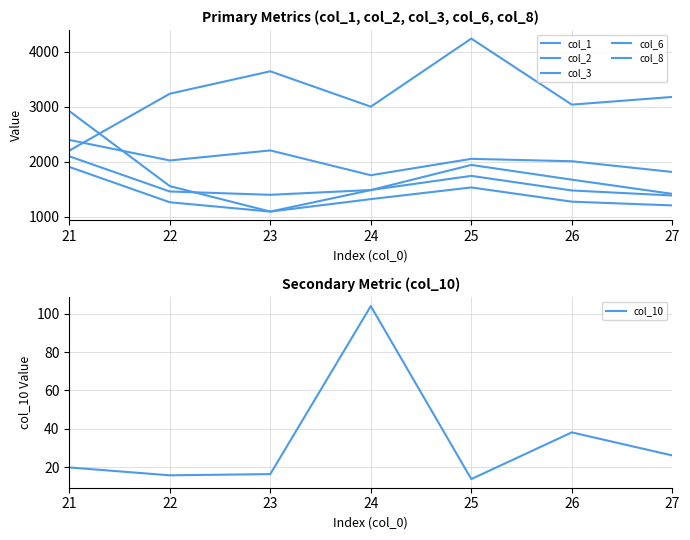

Where do col_1 and col_6 first cross each other?

22 and 23